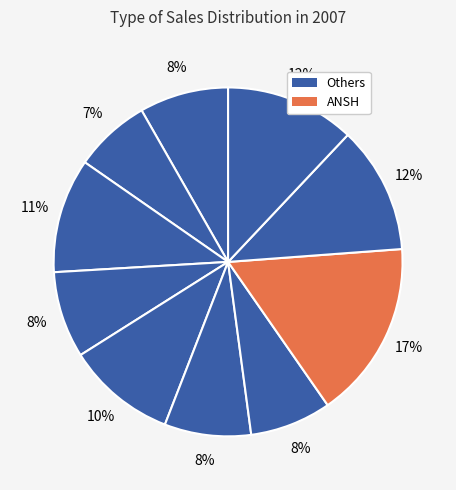

Count the number of slices in the pie.

10